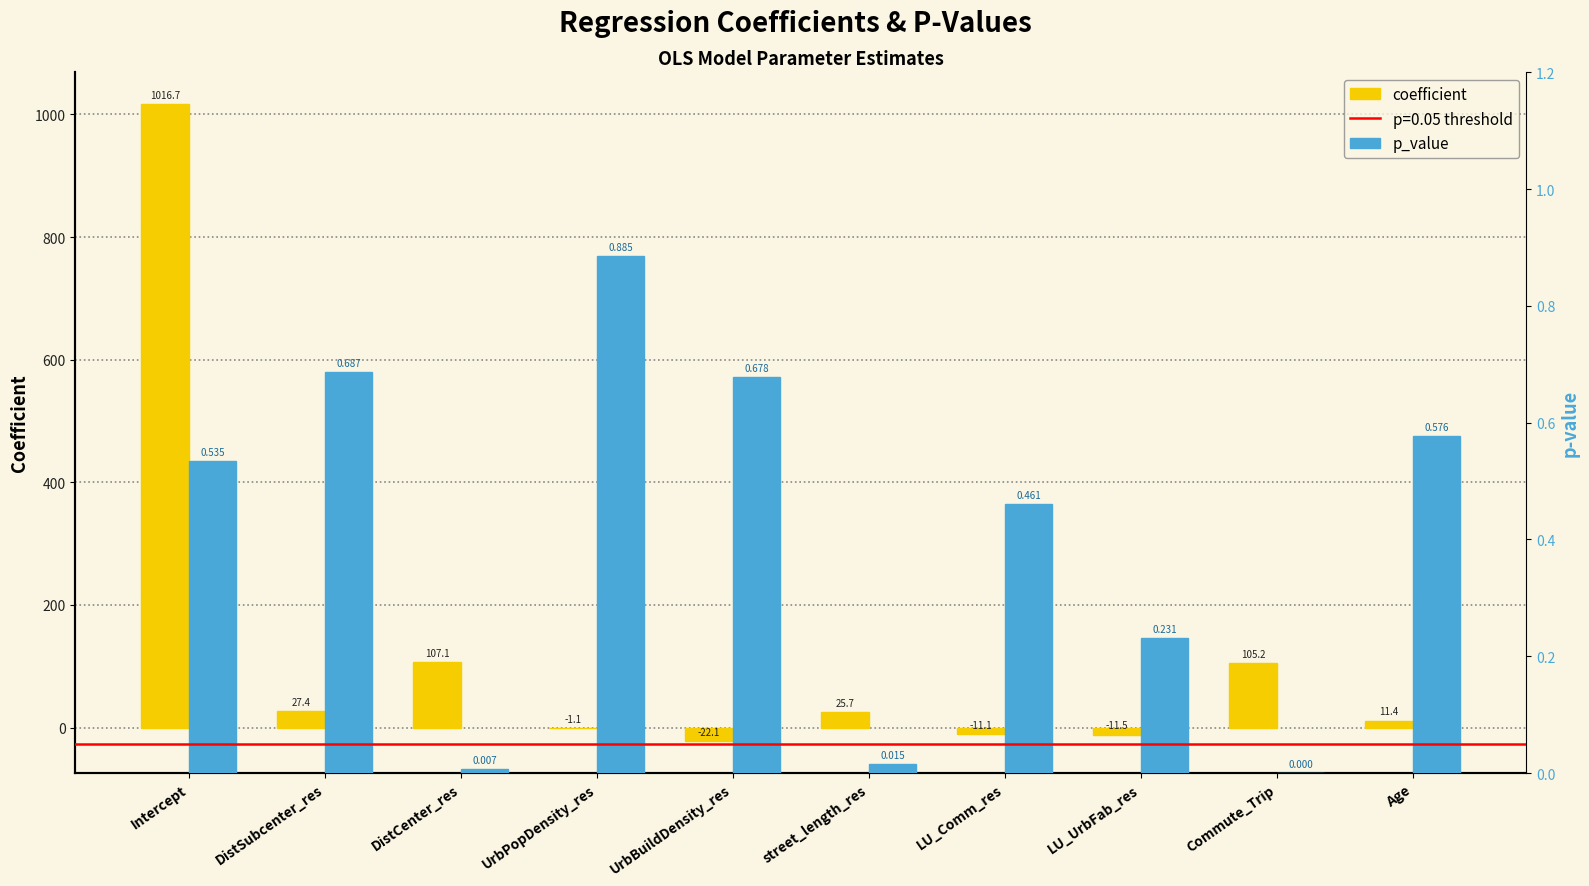

Which series has the largest total across all categories?

coefficient